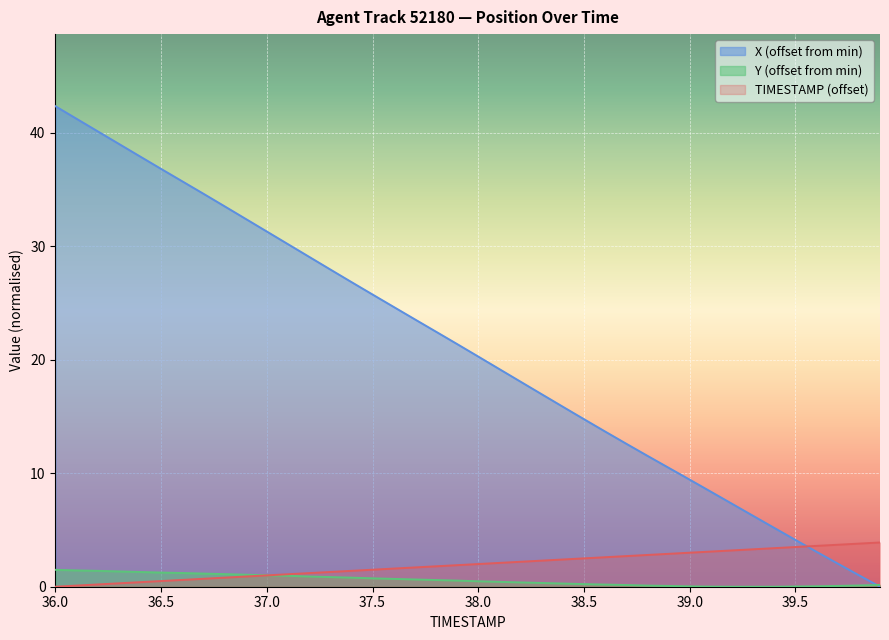

True or false: Y has a value of 0.3 at 36.1.

False